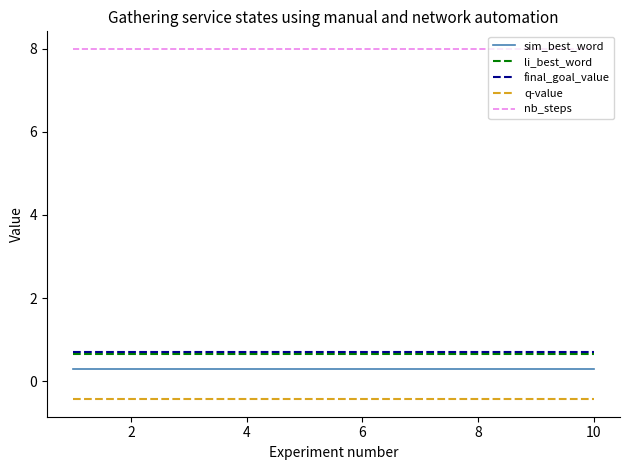

Reading left to right, extract all data points from this chart.

sim_best_word: 0.3	0.3	0.3	0.3	0.3	0.3	0.3	0.3	0.3	0.3
li_best_word: 0.7	0.7	0.7	0.7	0.7	0.7	0.7	0.7	0.7	0.7
final_goal_value: 0.7	0.7	0.7	0.7	0.7	0.7	0.7	0.7	0.7	0.7
q-value: -0.4	-0.4	-0.4	-0.4	-0.4	-0.4	-0.4	-0.4	-0.4	-0.4
nb_steps: 8.0	8.0	8.0	8.0	8.0	8.0	8.0	8.0	8.0	8.0